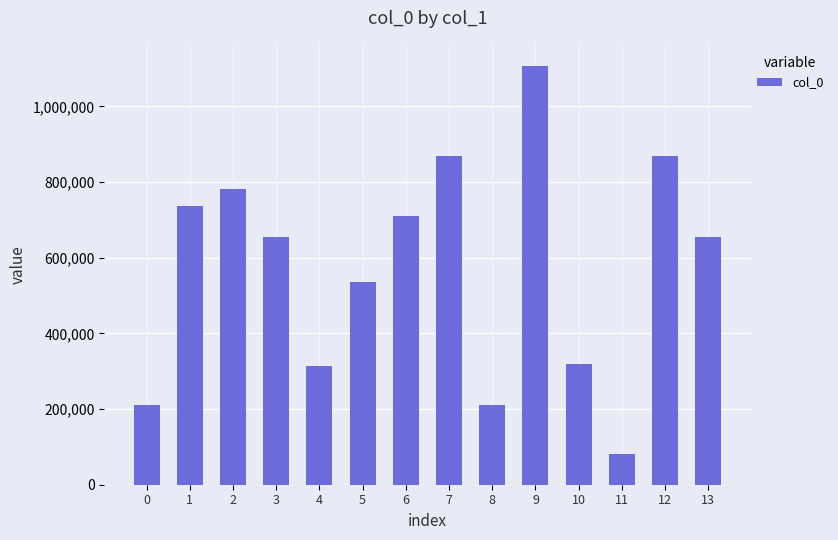

The chart shows a value of 456139 at 10. True or false?

False